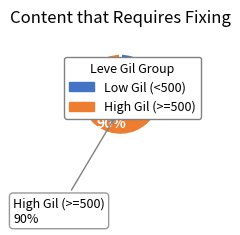

Count the number of slices in the pie.

2